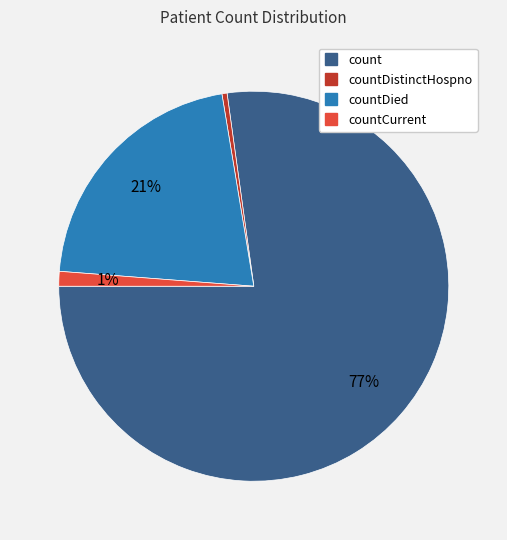

Does any single category account for the majority?

Yes